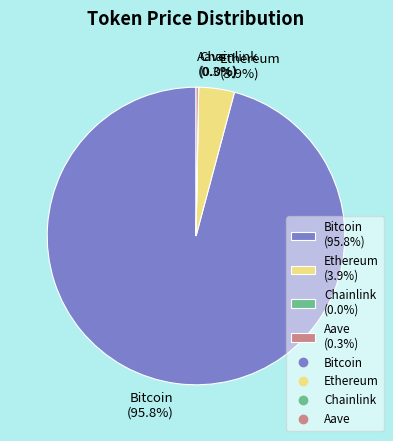

Is there a majority slice in this chart?

Yes